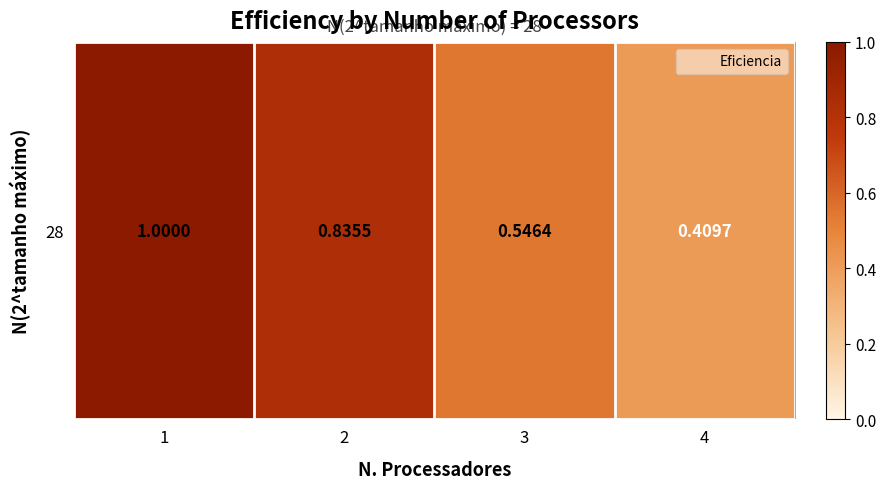

What is the difference between the values at 1 and 3?

0.5